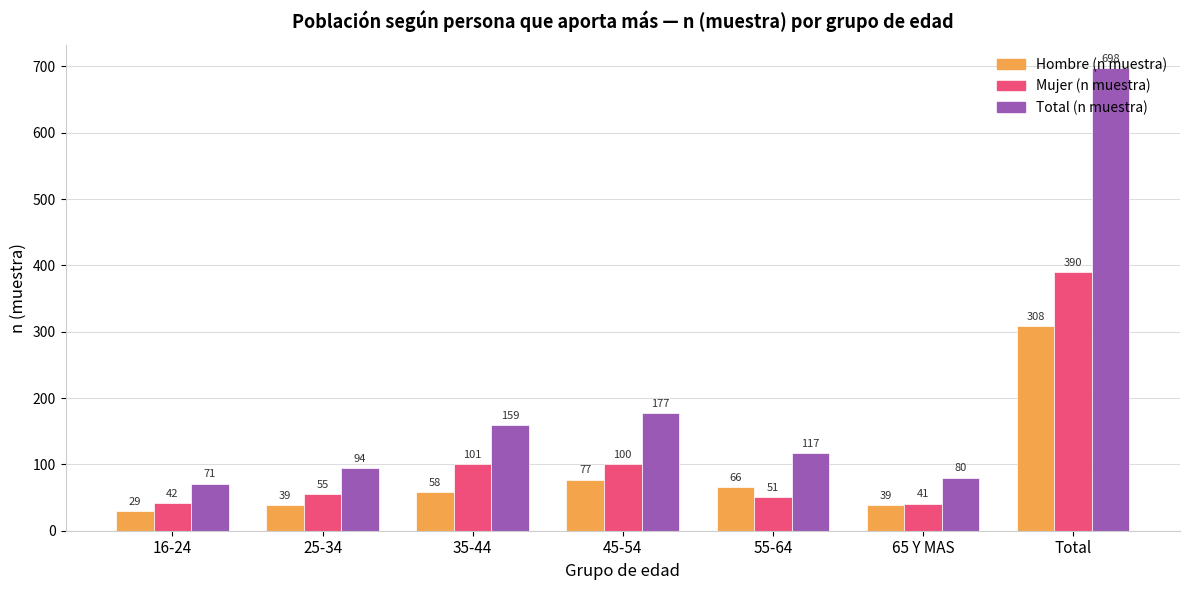

Which series has the largest total across all categories?

Total (n muestra)